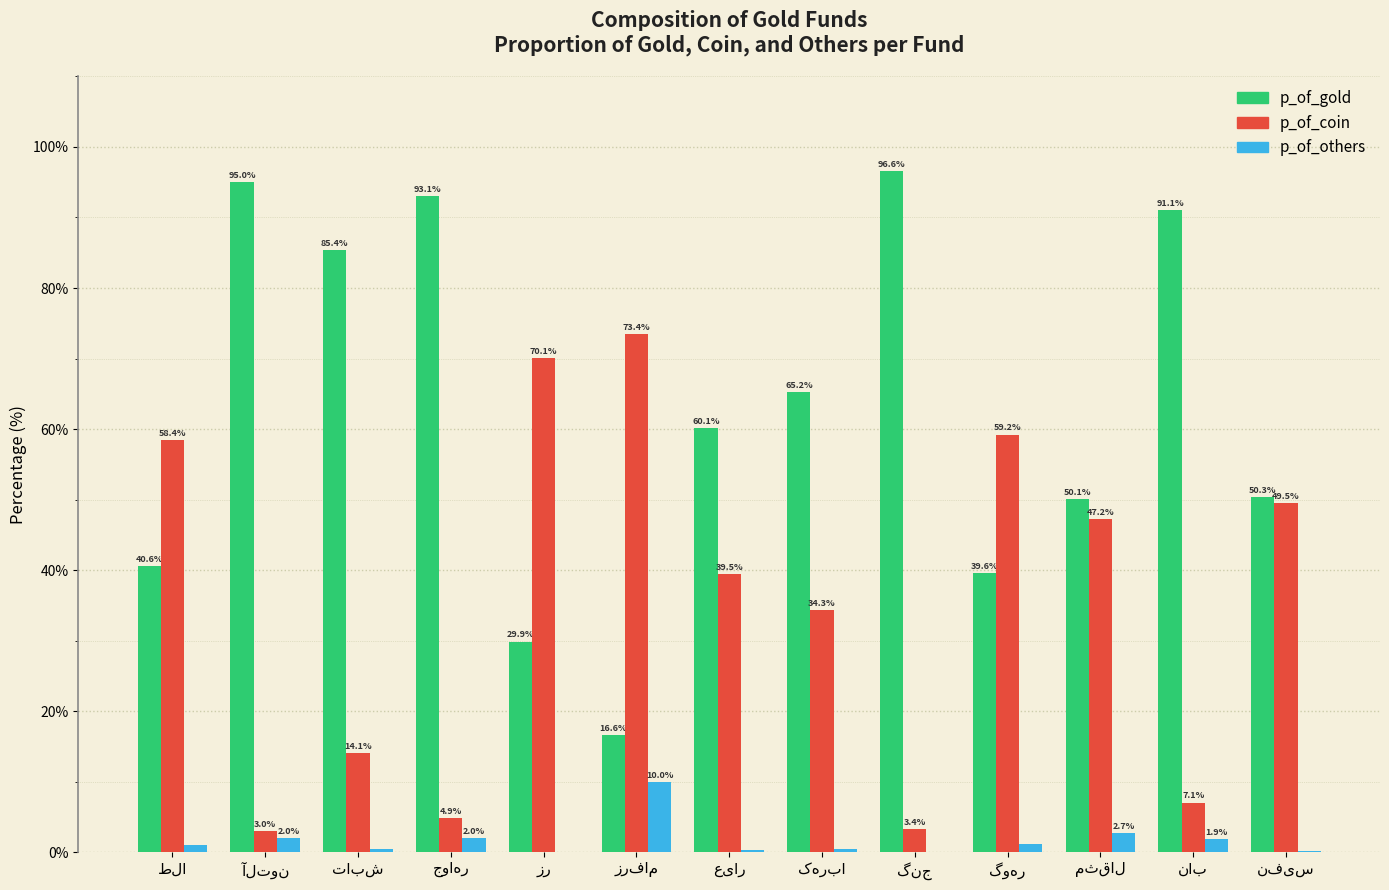

What is the maximum value for p_of_coin?

73.4